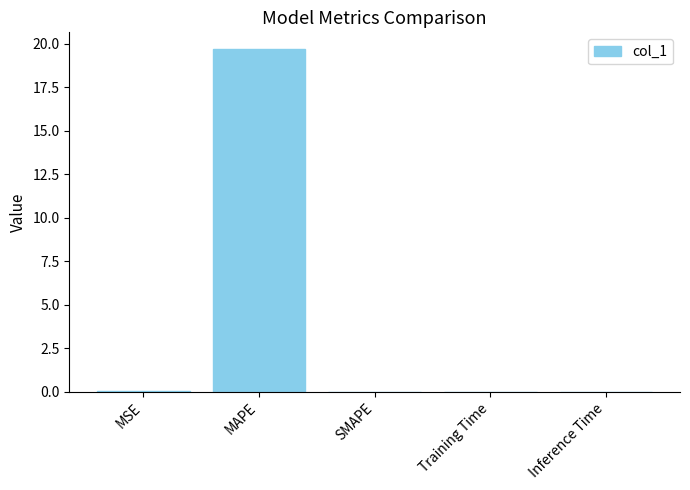

What is the sum of all values?

19.7